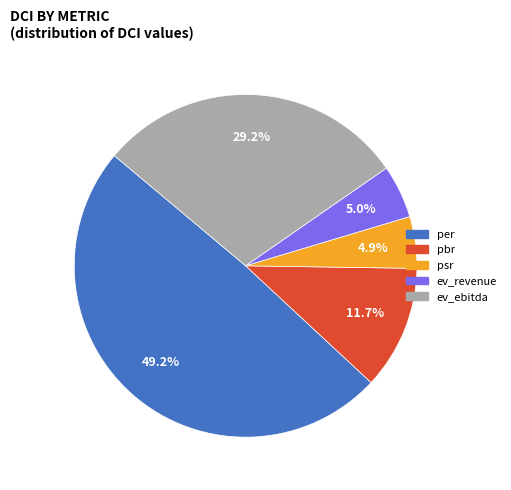

Which slice is the largest?

per